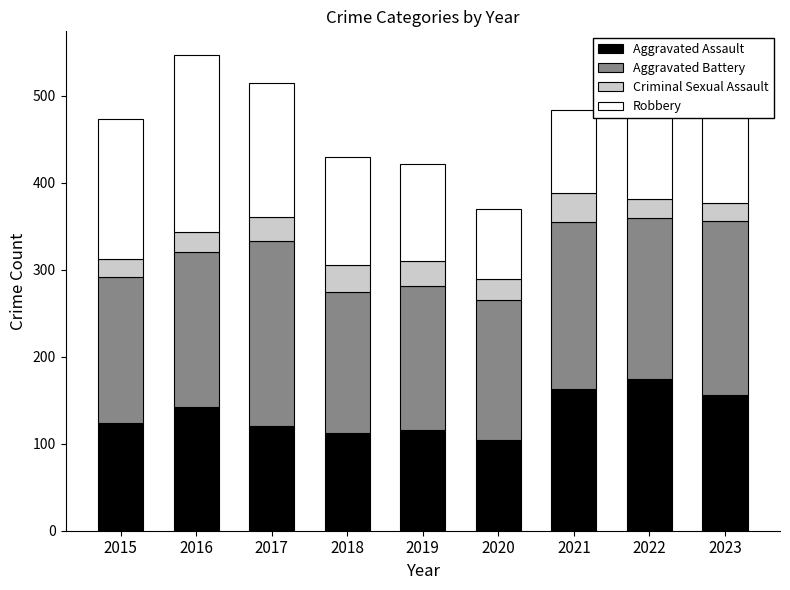

What is the highest value of the Aggravated Assault series?

175